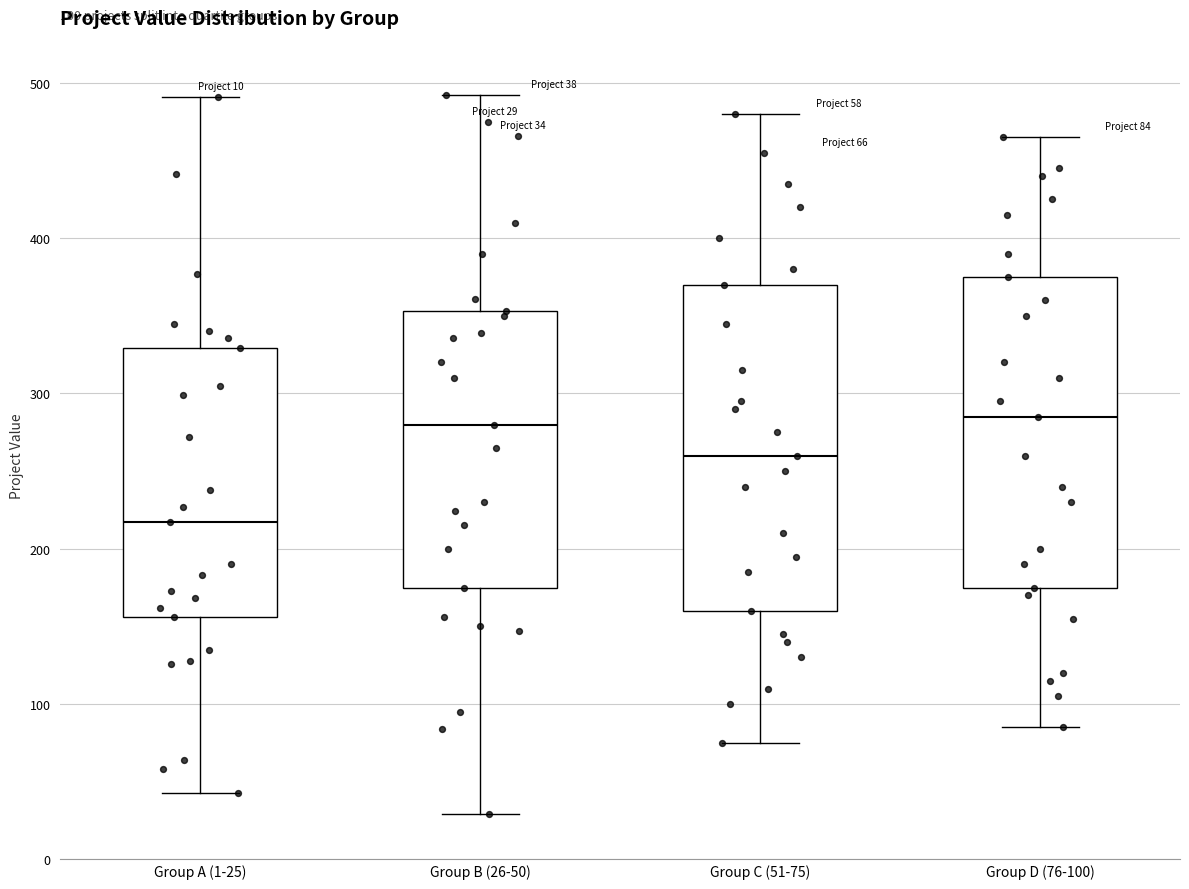

Which box is the tallest, from its lower edge to its upper edge?

Group C (51-75)